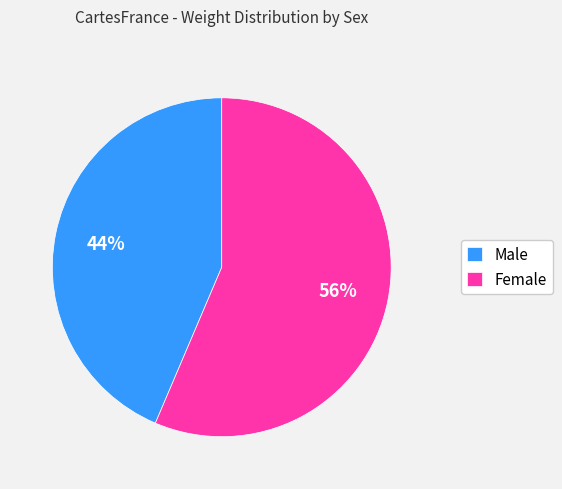

Is there a majority slice in this chart?

Yes